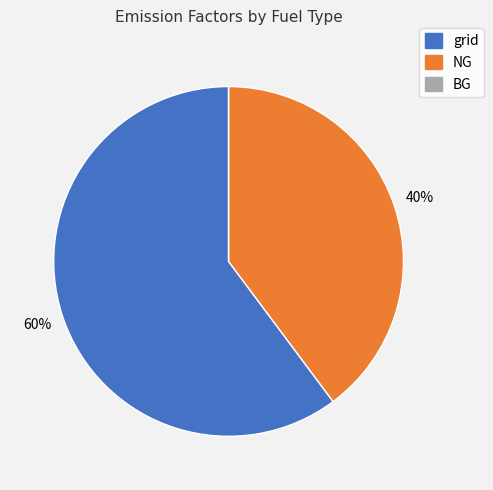

Combined, do NG and grid account for over 50%?

Yes